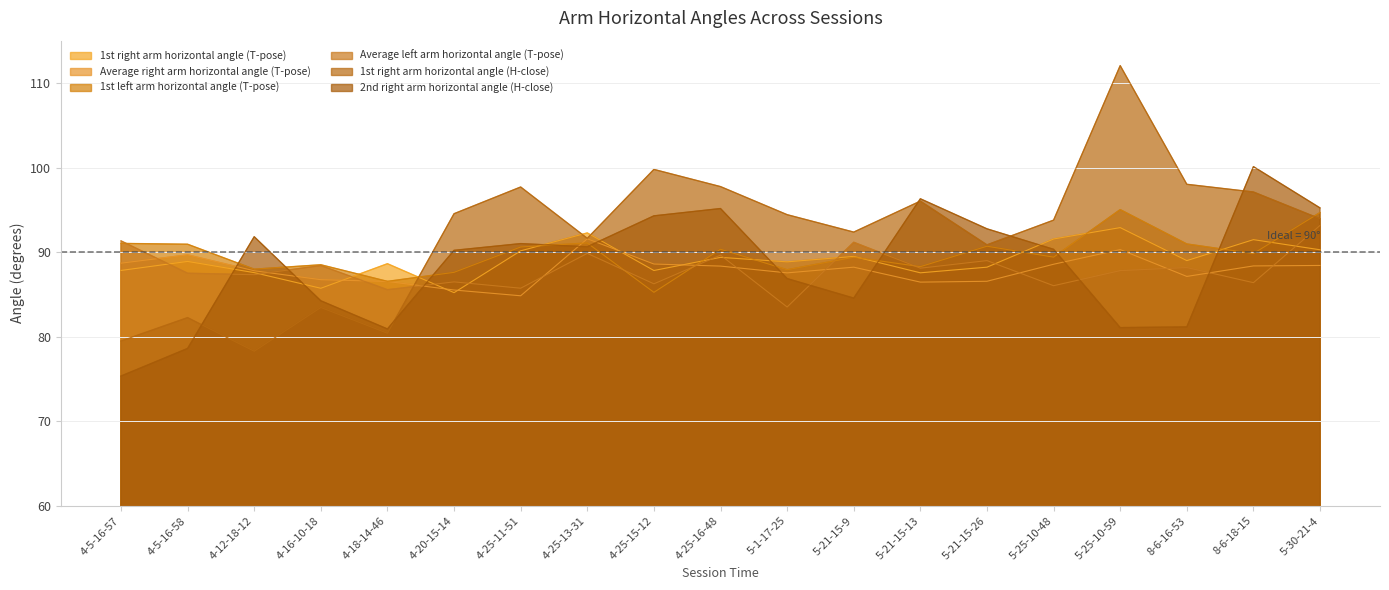

What are all the series names shown in the legend?

1st right arm horizontal angle (T-pose), Average right arm horizontal angle (T-pose), 1st left arm horizontal angle (T-pose), Average left arm horizontal angle (T-pose), 1st right arm horizontal angle (H-close), 2nd right arm horizontal angle (H-close)